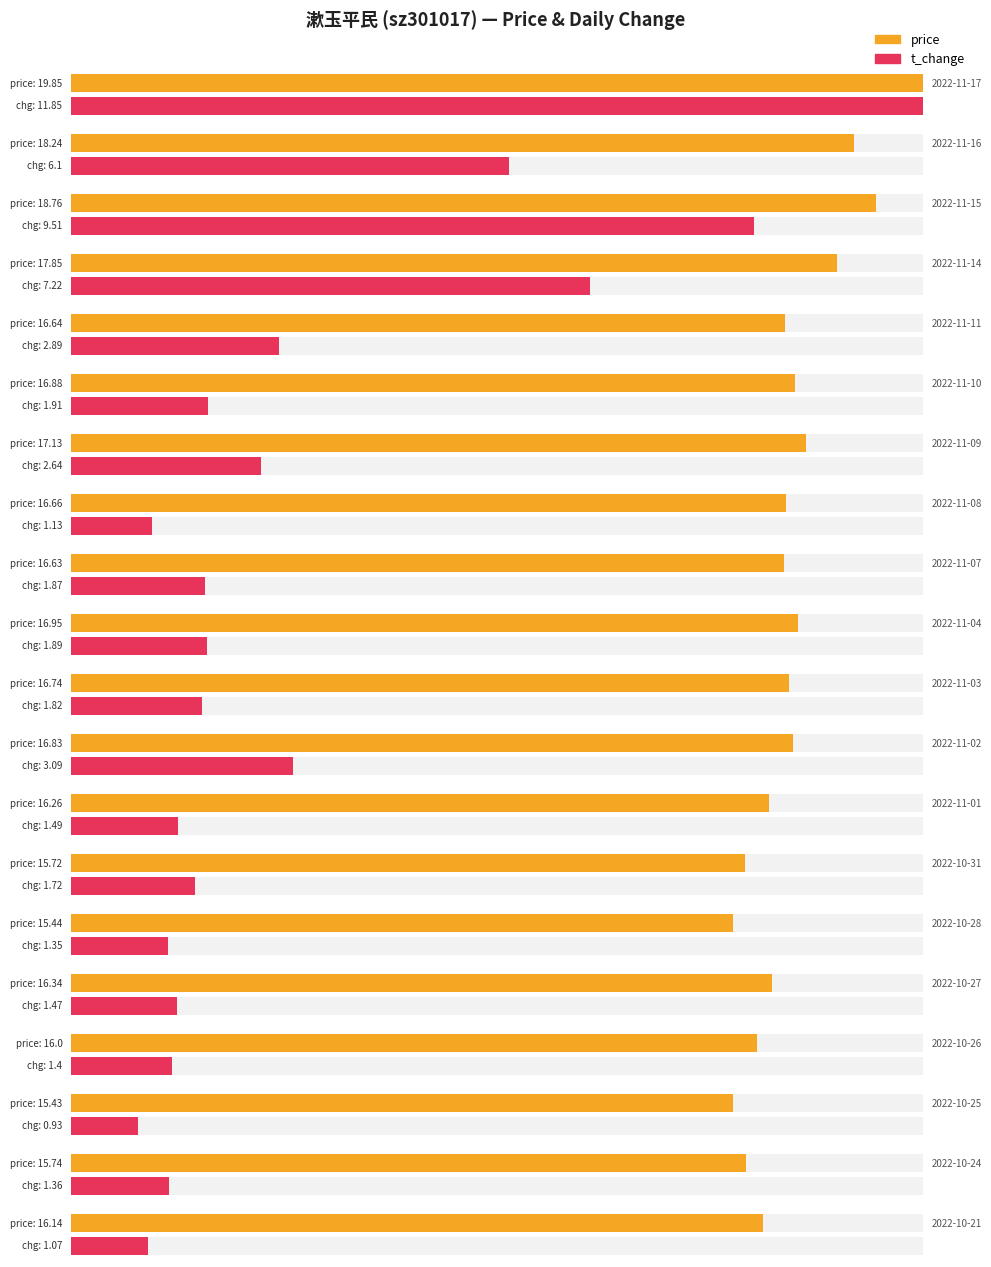

The value of t_change at 2022-10-25 is 0.9. True or false?

True